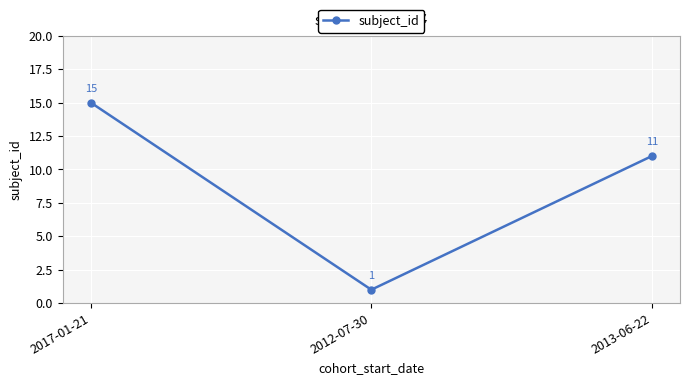

Reading right to left, list all the values displayed in this chart.

11	1	15